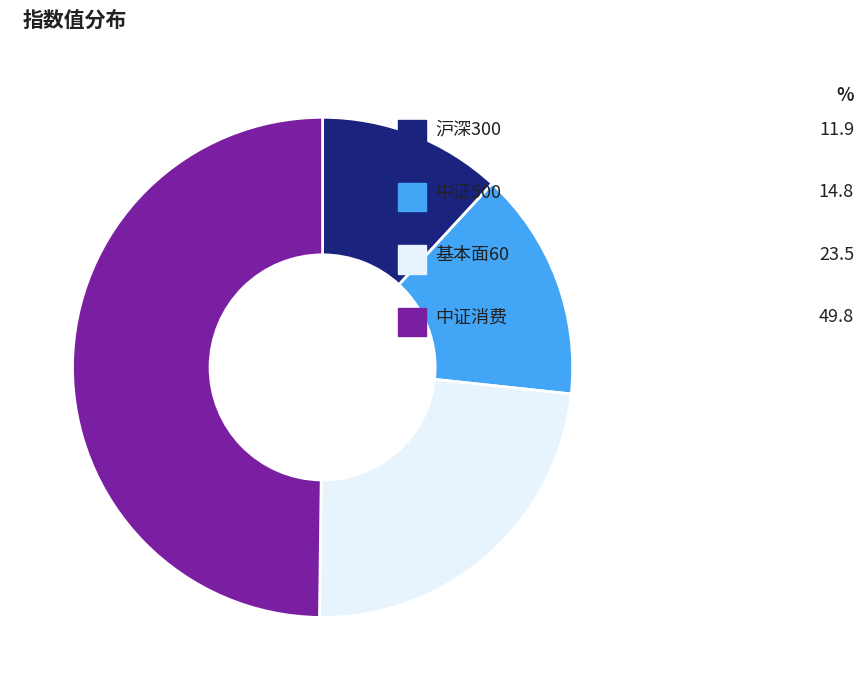

The 基本面60 slice represents 24% of the pie. True or false?

True